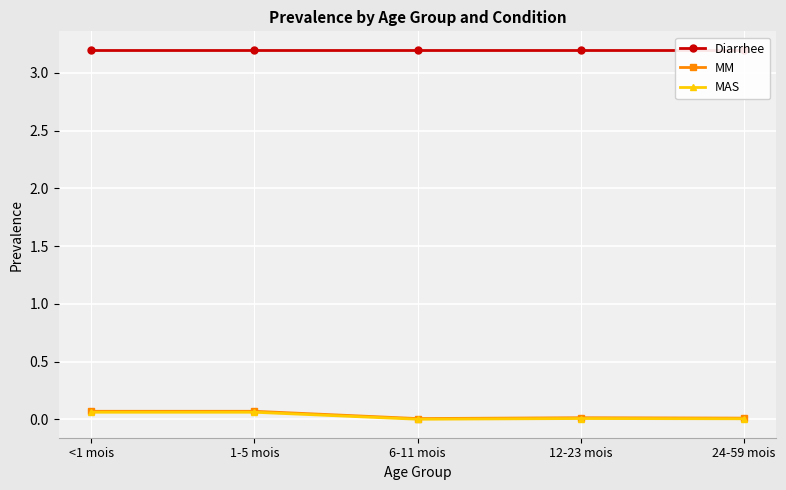

What is the total value across all series at 1-5 mois?

3.3